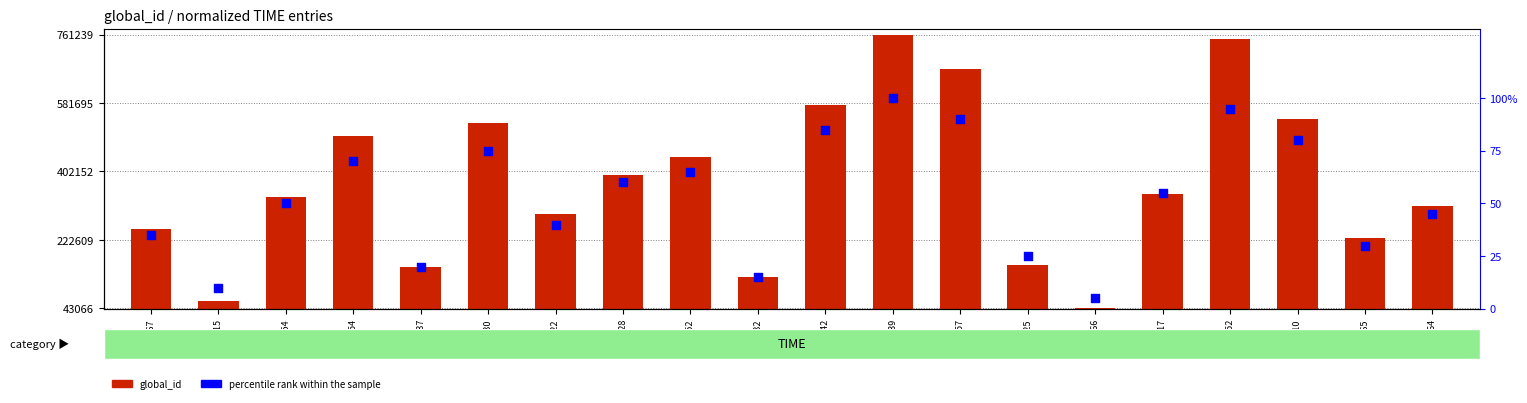

Is the value of percentile rank within the sample at 335054 greater than the value of global_id at 335054?

No